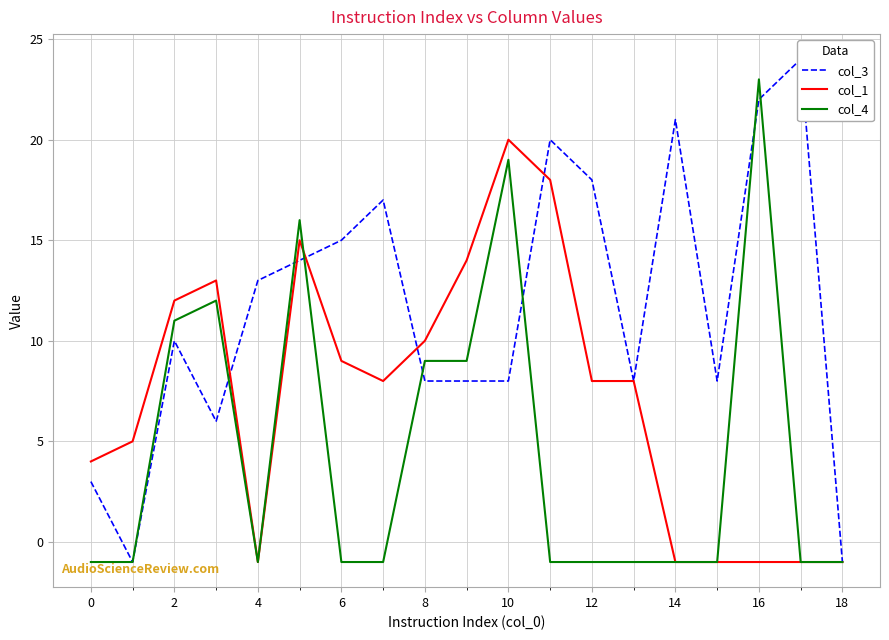

Is it true that col_4 equals -1 at 4?

True